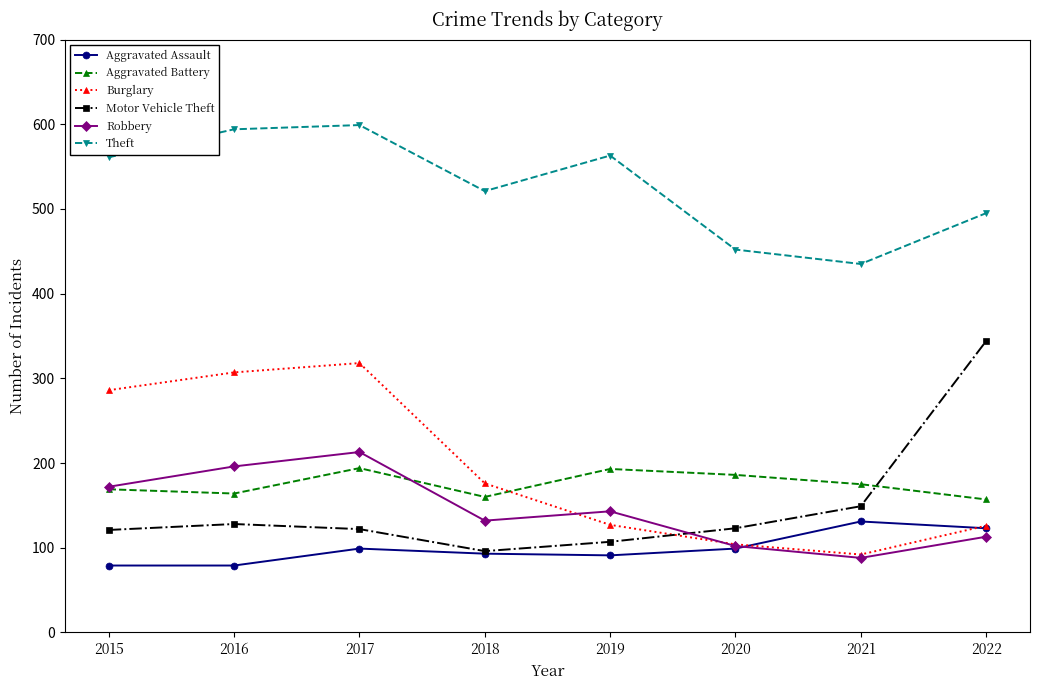

The Motor Vehicle Theft series shows 177 at 2020. True or false?

False